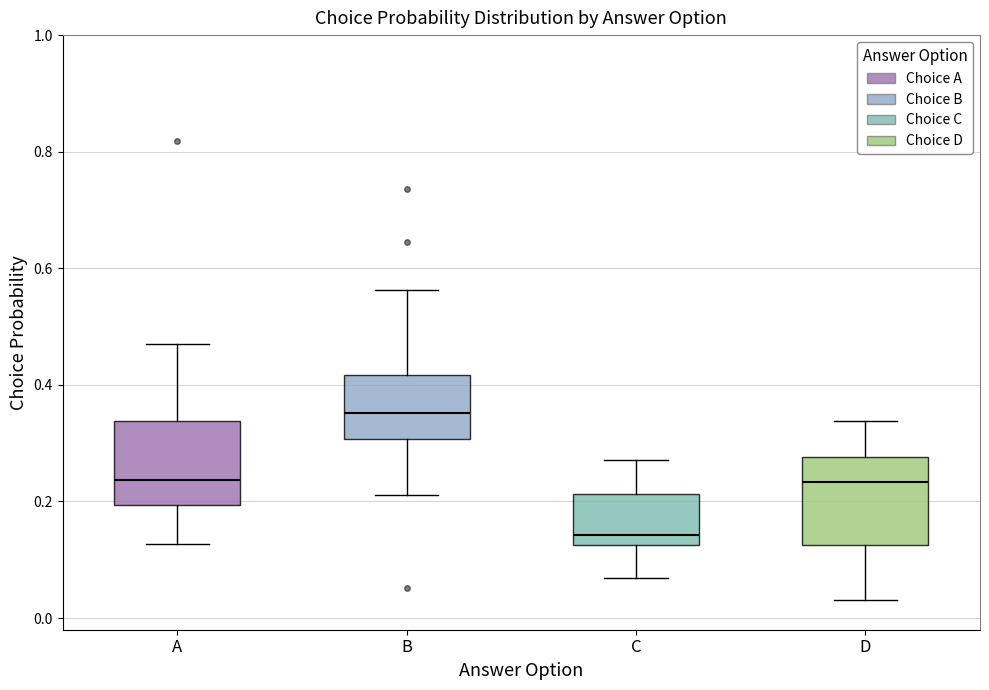

Reading left to right, read every box against the y-axis: the position of its median line, the range the box covers, and the ends of its whiskers. The values are not printed on the chart, so give them approximately, as read against the axis.

A: median 0.24, box 0.20 to 0.34, whiskers 0.12 to 0.48
B: median 0.36, box 0.30 to 0.42, whiskers 0.22 to 0.56
C: median 0.14, box 0.12 to 0.22, whiskers 0.06 to 0.28
D: median 0.24, box 0.12 to 0.28, whiskers 0.04 to 0.34